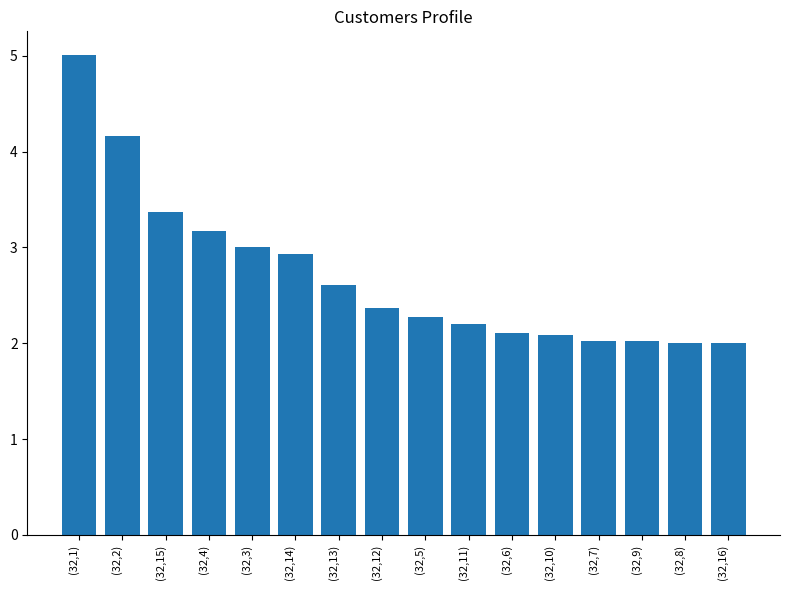

The value at (32,4) is 1.7. True or false?

False